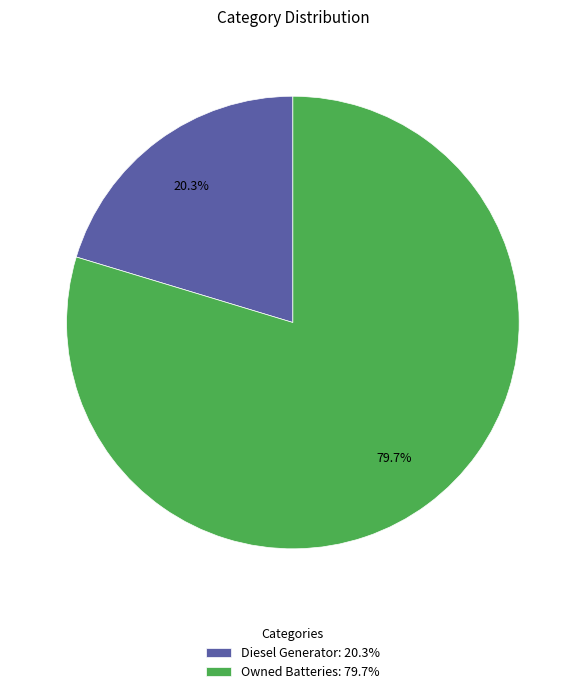

Which category has the biggest portion of the pie?

Owned Batteries: 79.7%